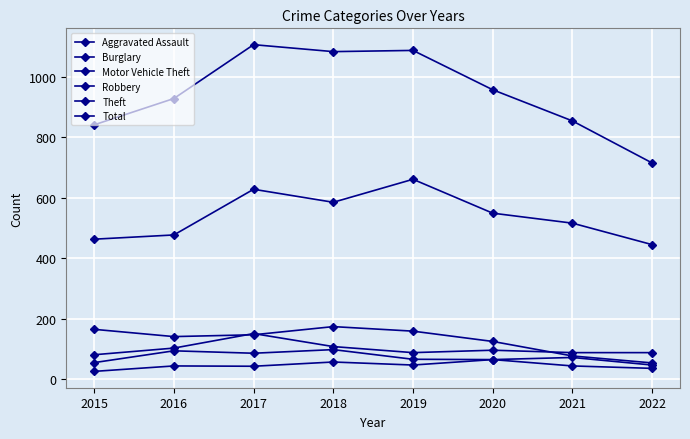

Count the number of data series in this chart.

6